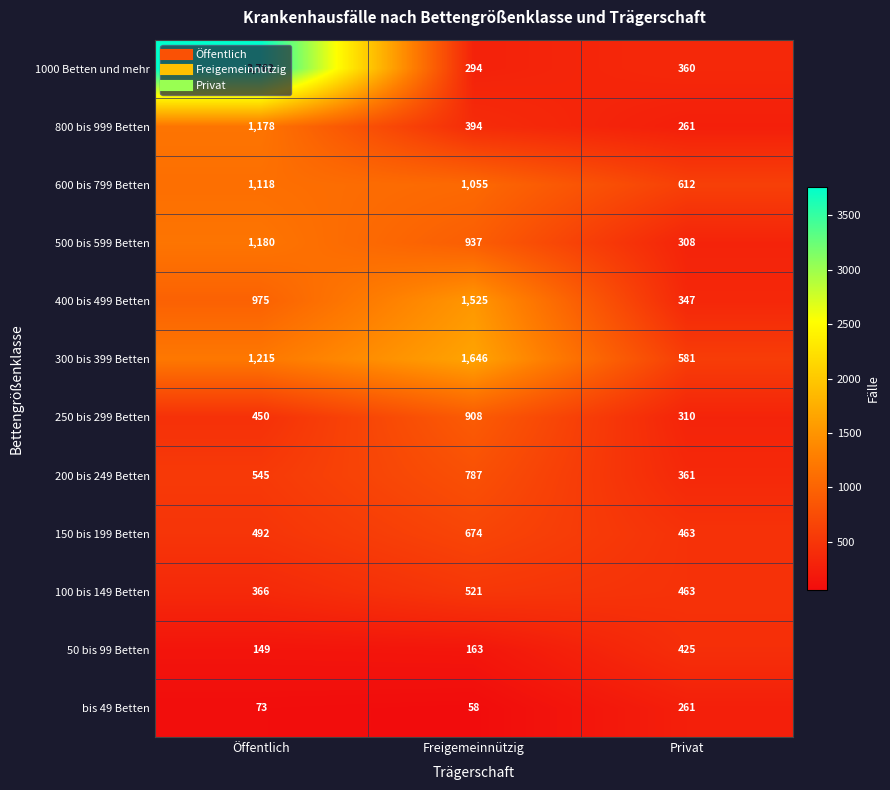

Which series changed the most between Öffentlich and Freigemeinnützig?

1000 Betten und mehr